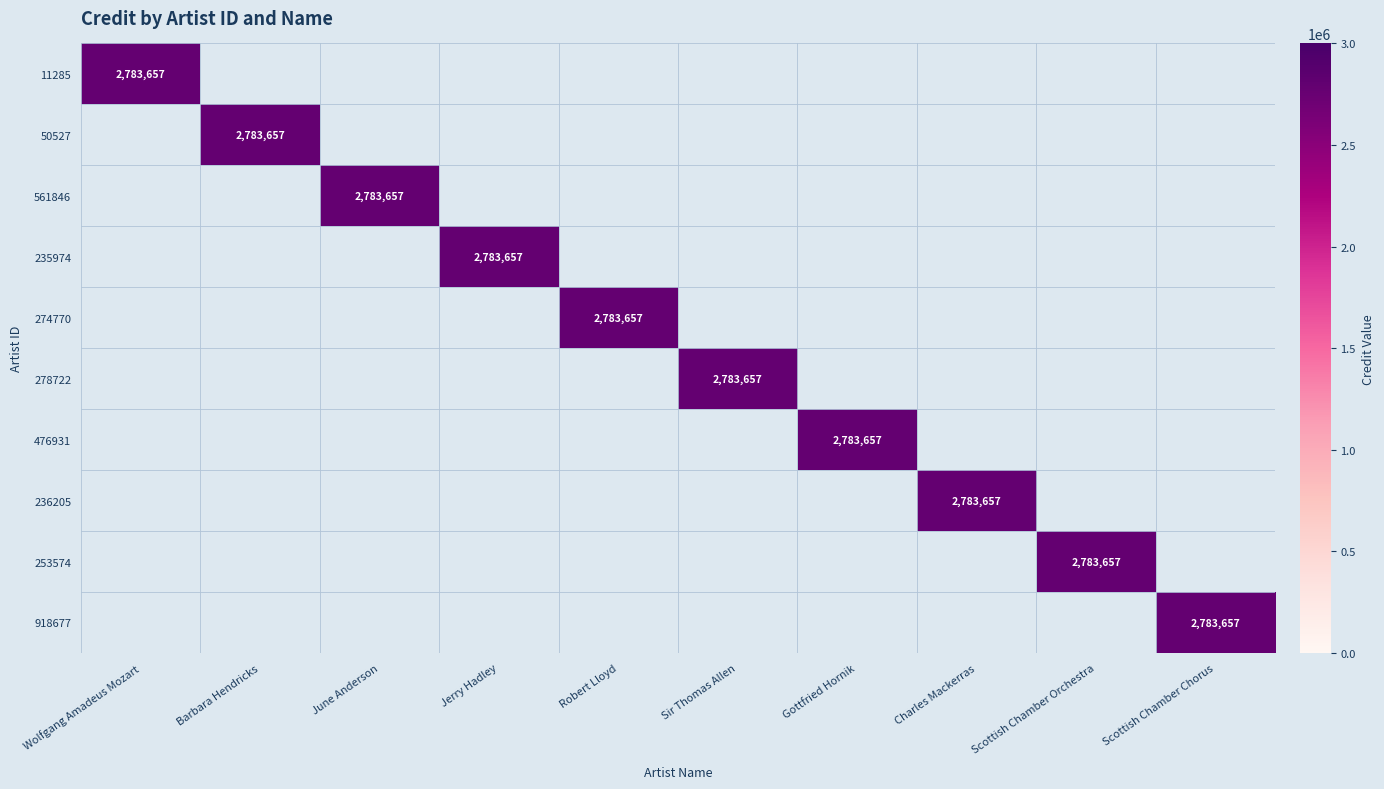

What is the maximum value shown in the chart?

2783657